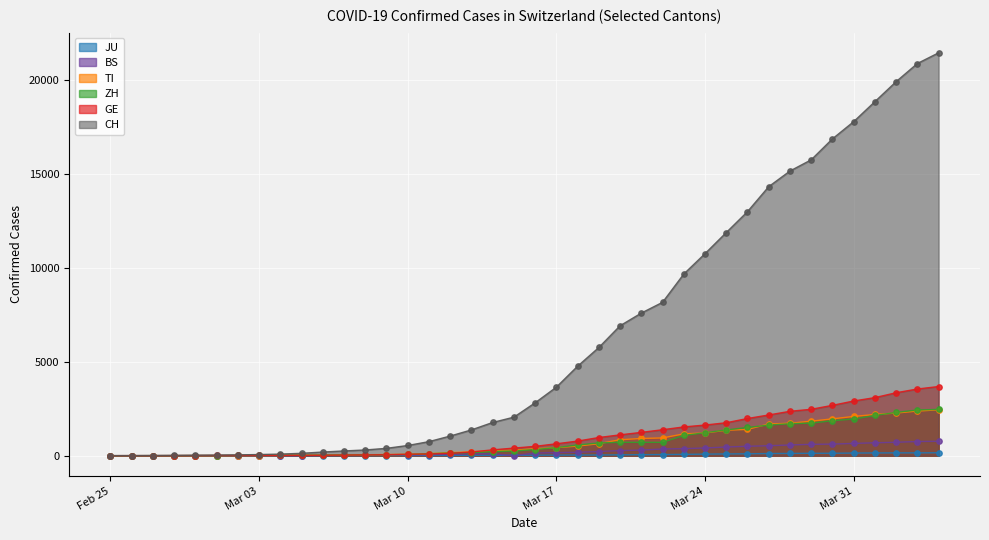

Which series contains the lowest Y value?

CH